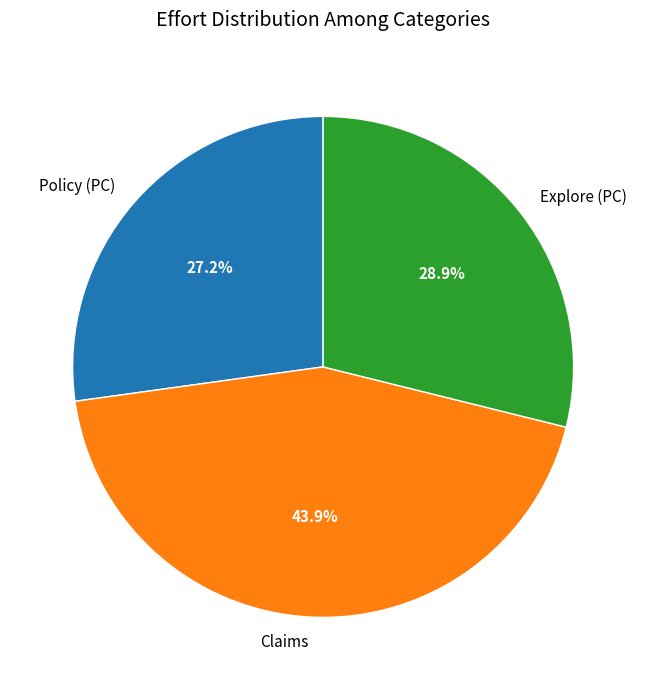

Which slice is the largest?

Claims